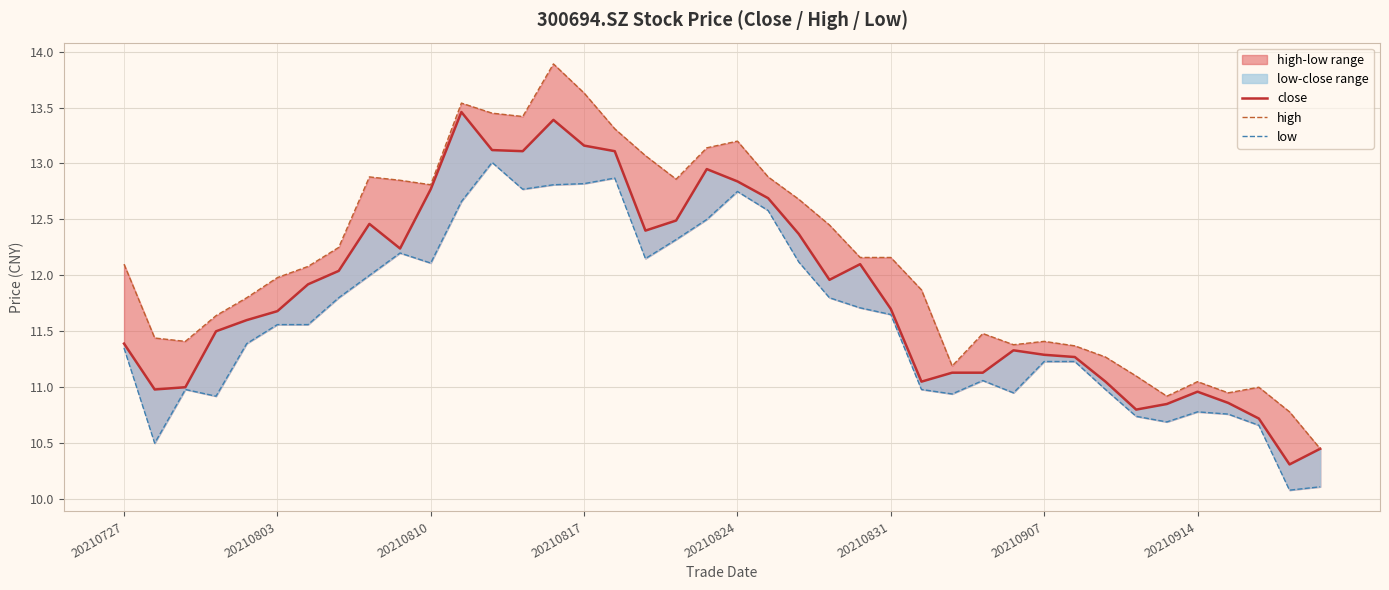

What is the total value across all series at 39?

31.0